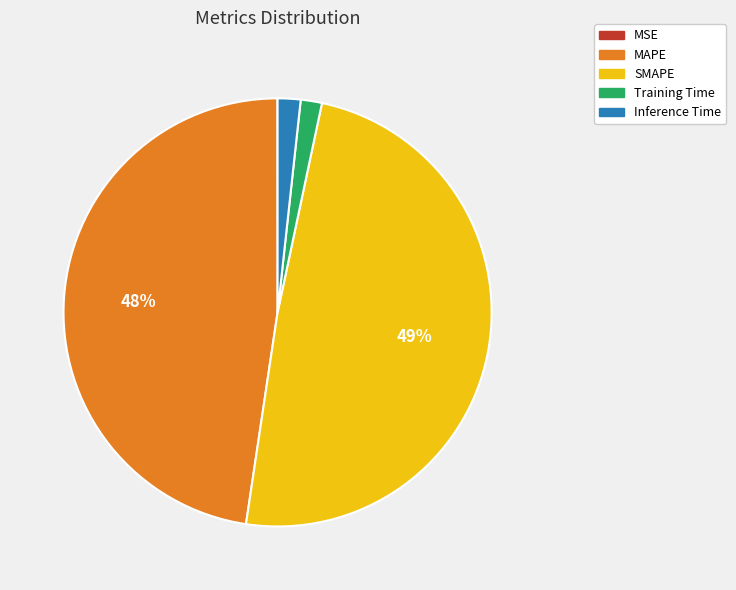

Is the sum of SMAPE and Training Time greater than half?

Yes